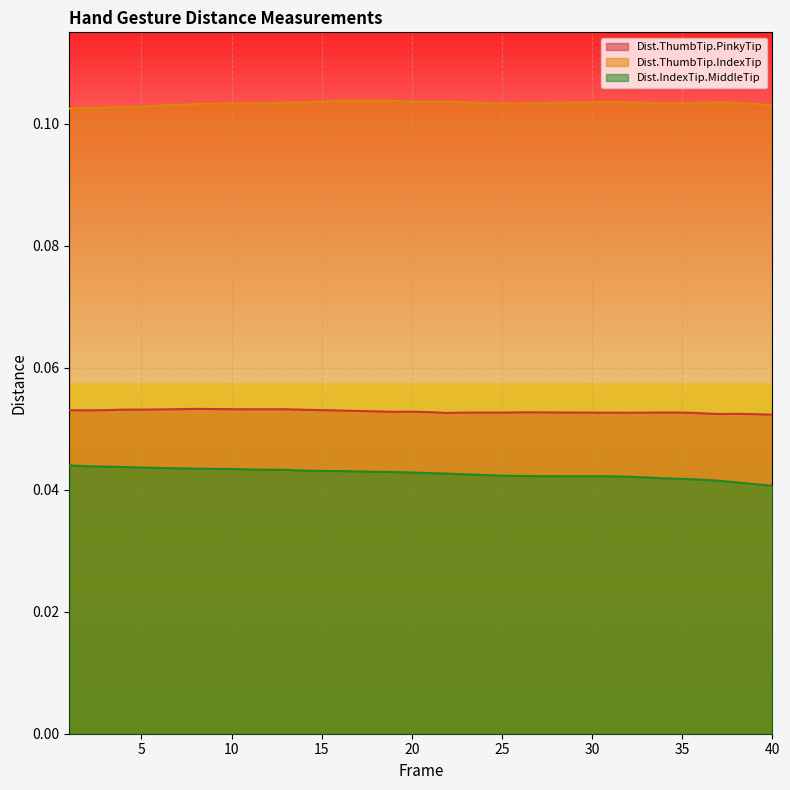

At 21, list the series in order from largest to smallest.

Dist.ThumbTip.IndexTip, Dist.ThumbTip.PinkyTip, Dist.IndexTip.MiddleTip